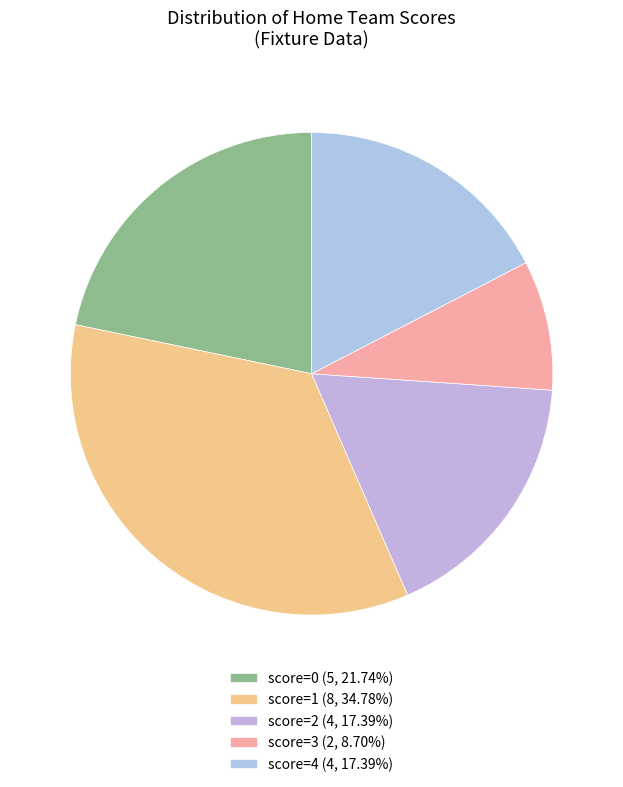

Count the number of slices in the pie.

5